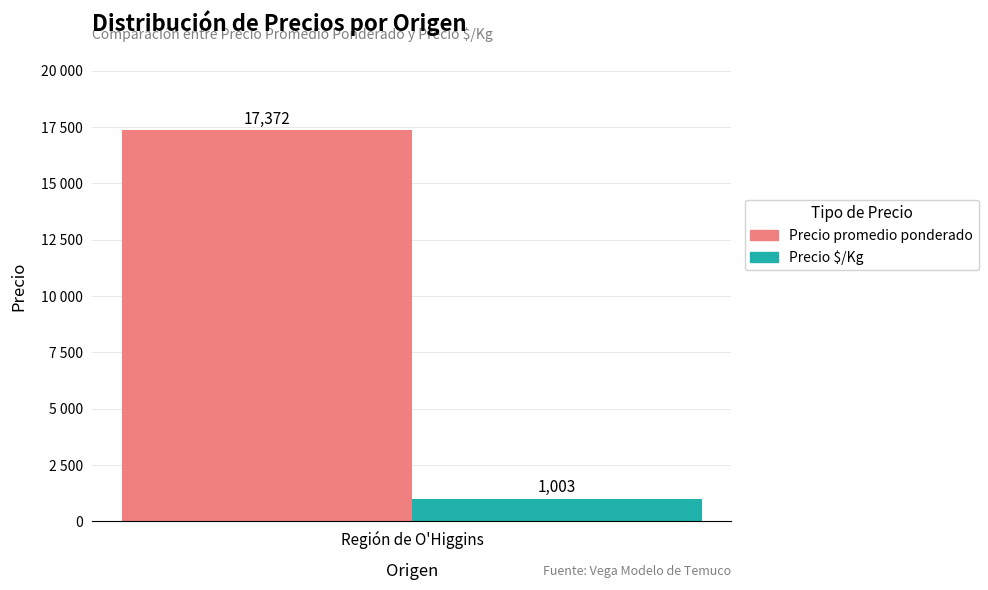

What are all the series names shown in the legend?

Precio promedio ponderado, Precio $/Kg